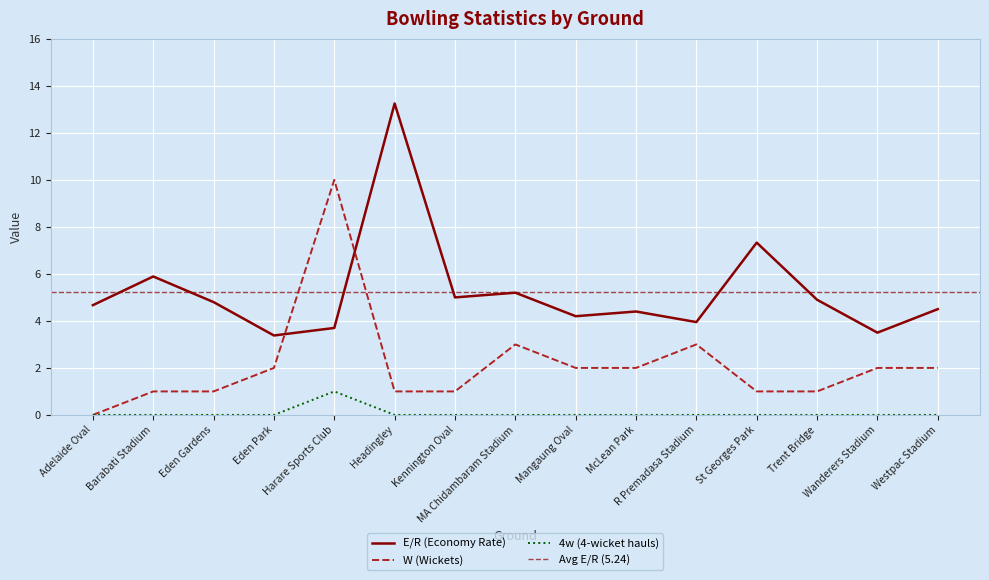

True or false: E_R and 4w cross at least once.

False